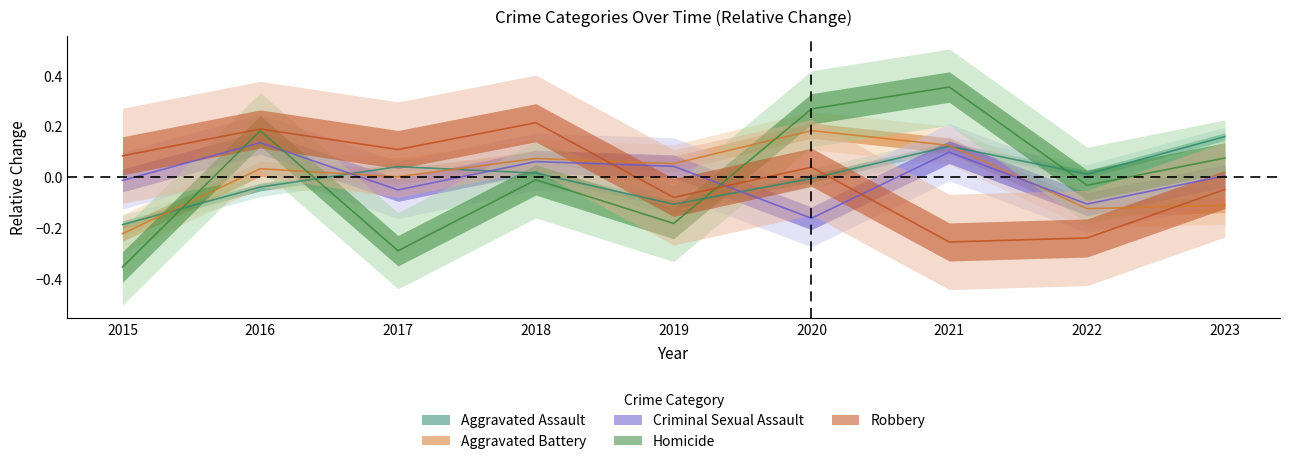

Count the number of data series in this chart.

5